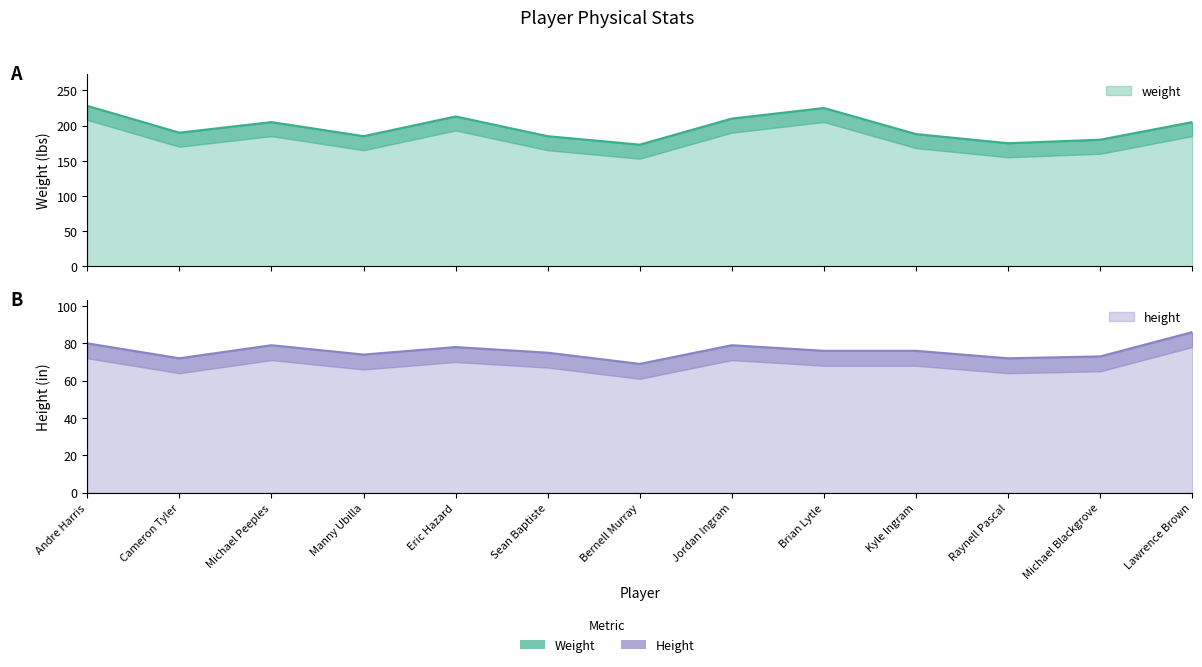

How many lines are shown in the chart?

2